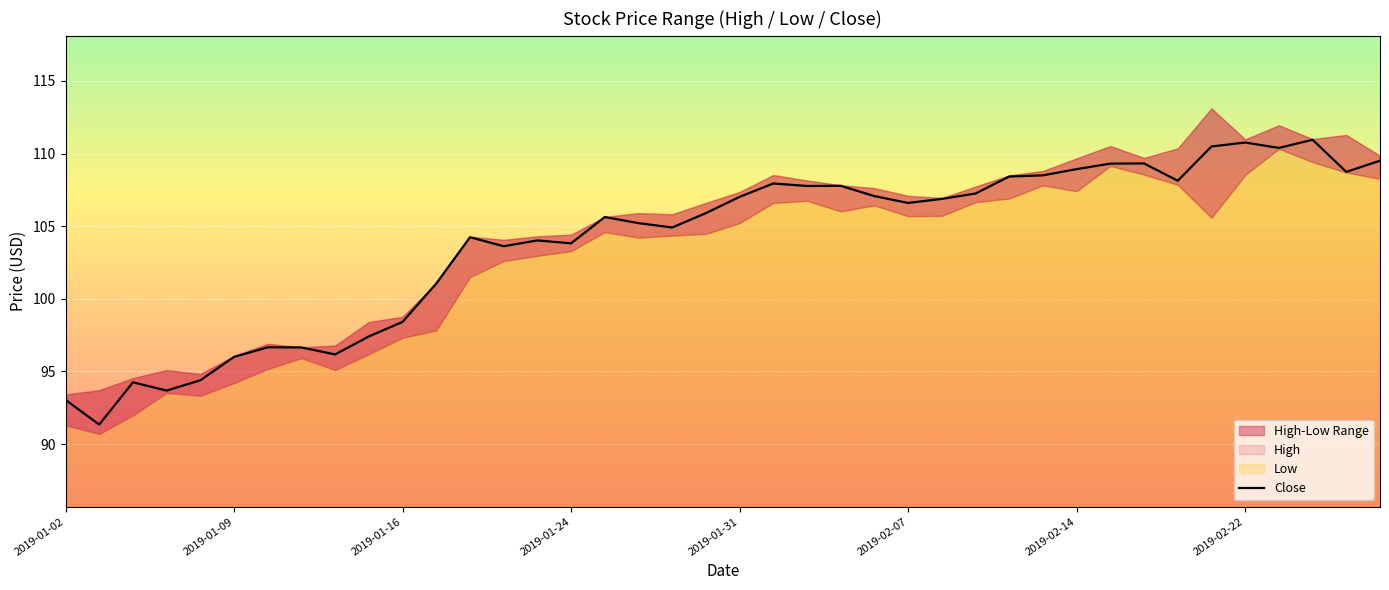

What is the maximum value shown in the chart?

111.0